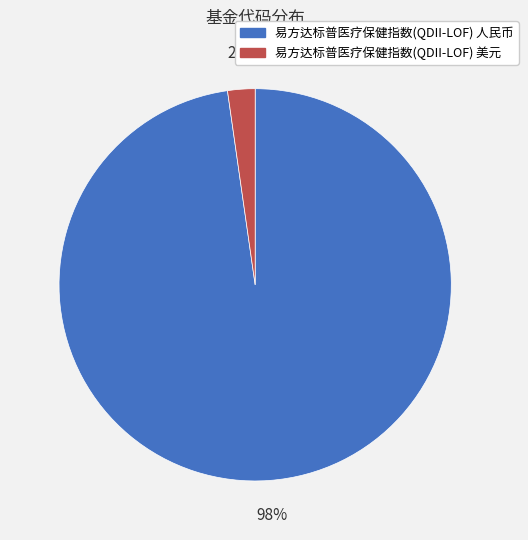

To the nearest percent, what is the combined percentage of 易方达标普医疗保健指数(QDII-LOF) 美元 and 易方达标普医疗保健指数(QDII-LOF) 人民币?

100%